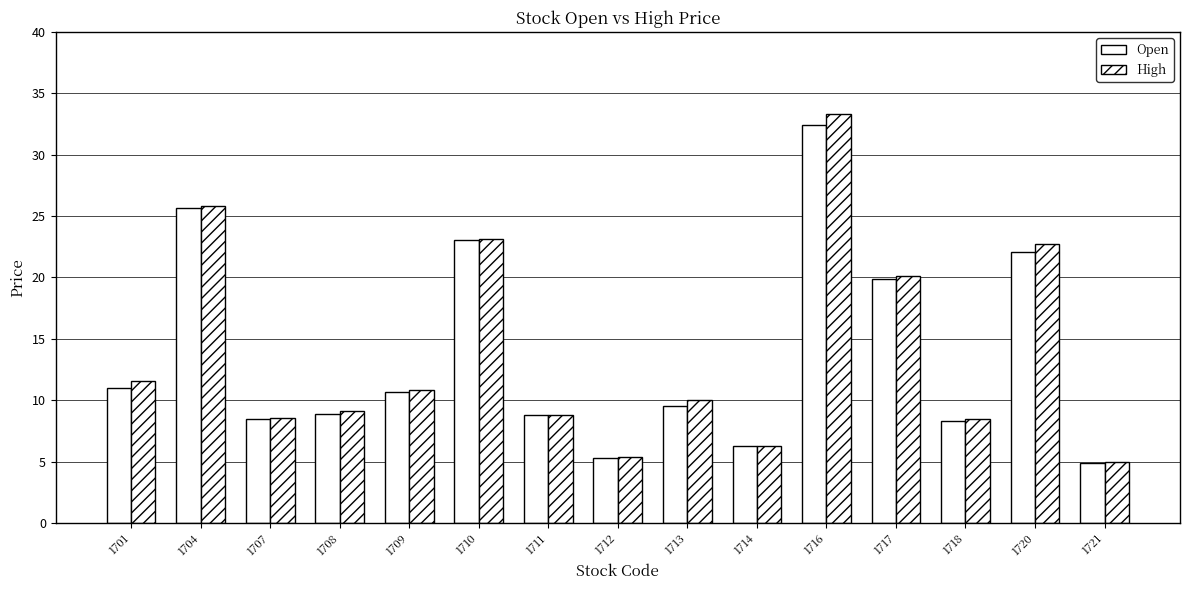

How many bars are there in total?

30